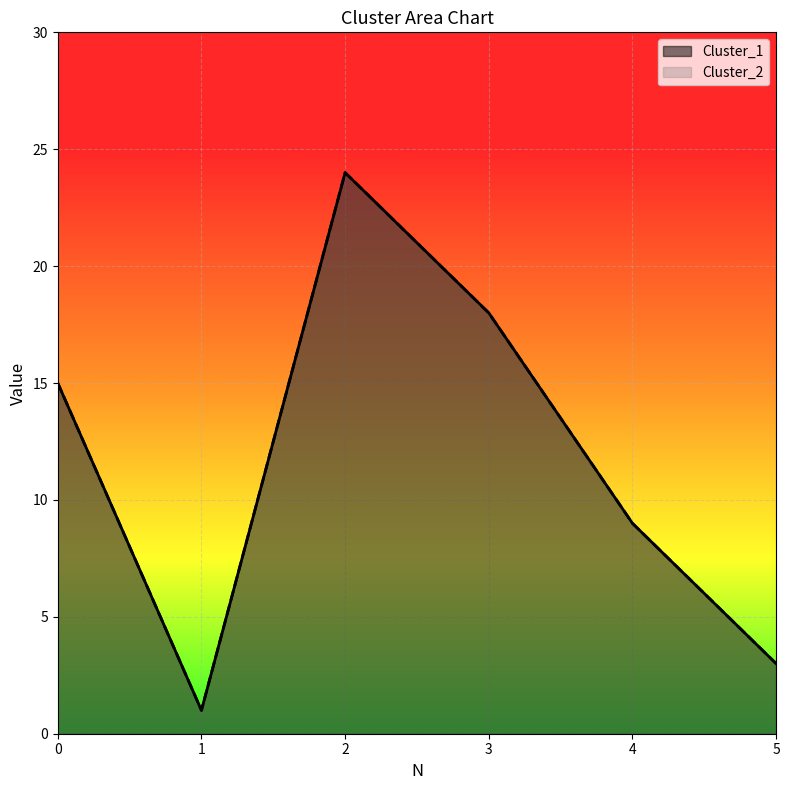

How many data points does each series have?

6